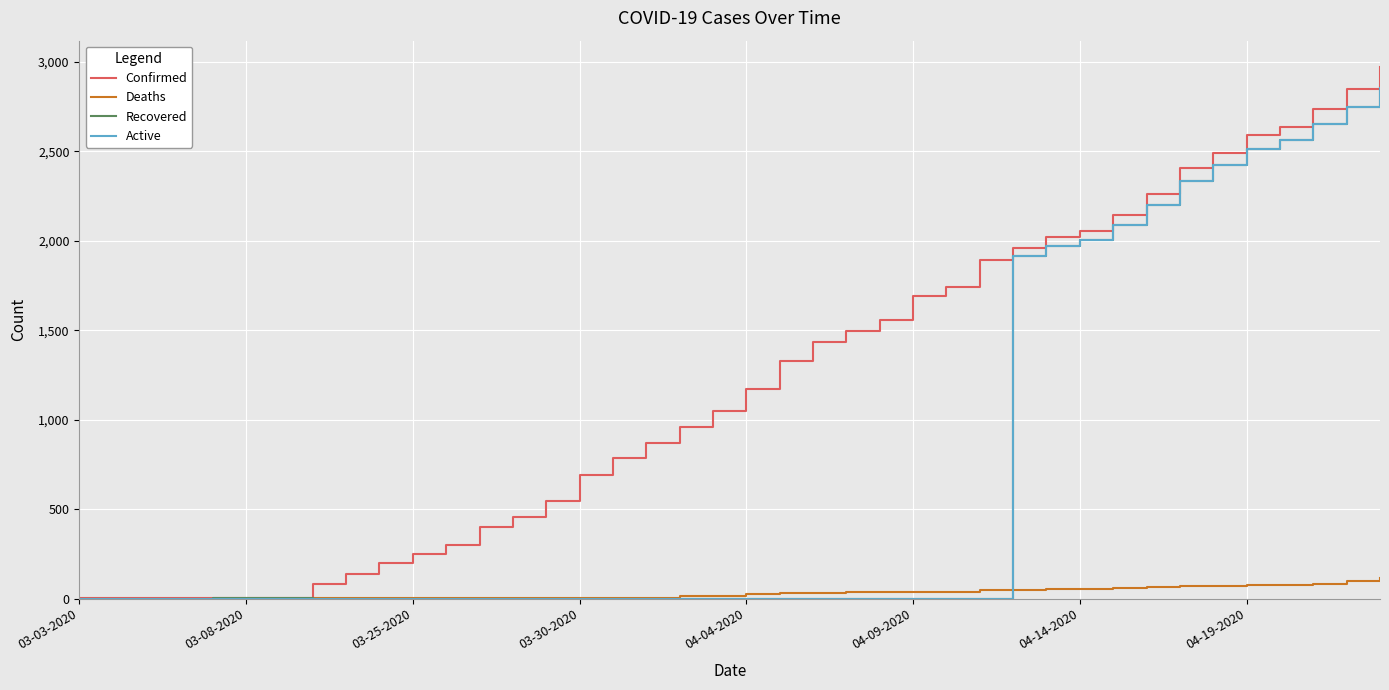

Which series has the largest total across all categories?

Confirmed